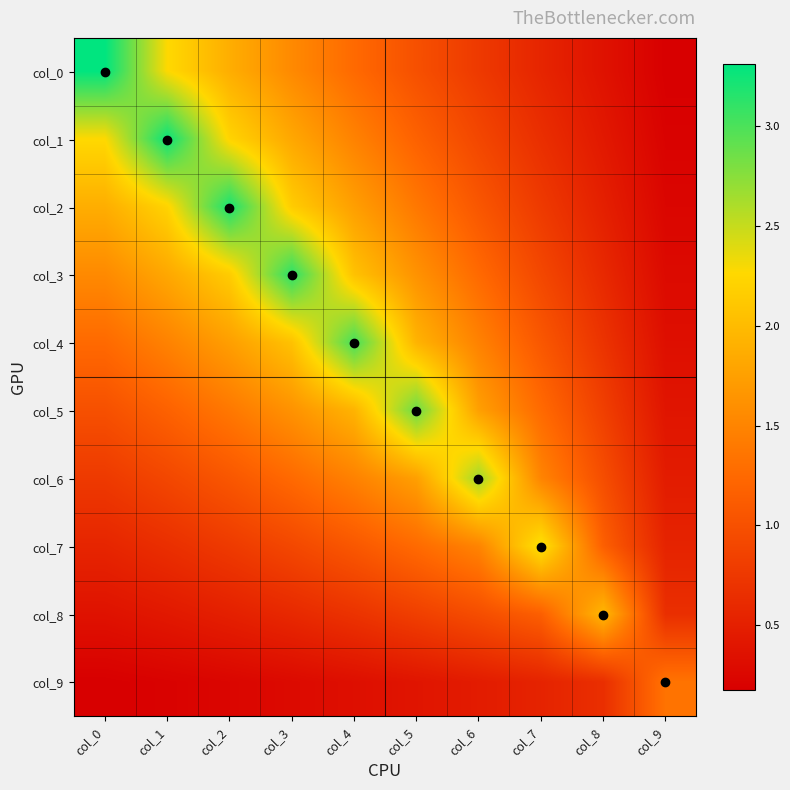

What is the total value across all series at col_7?

10.8